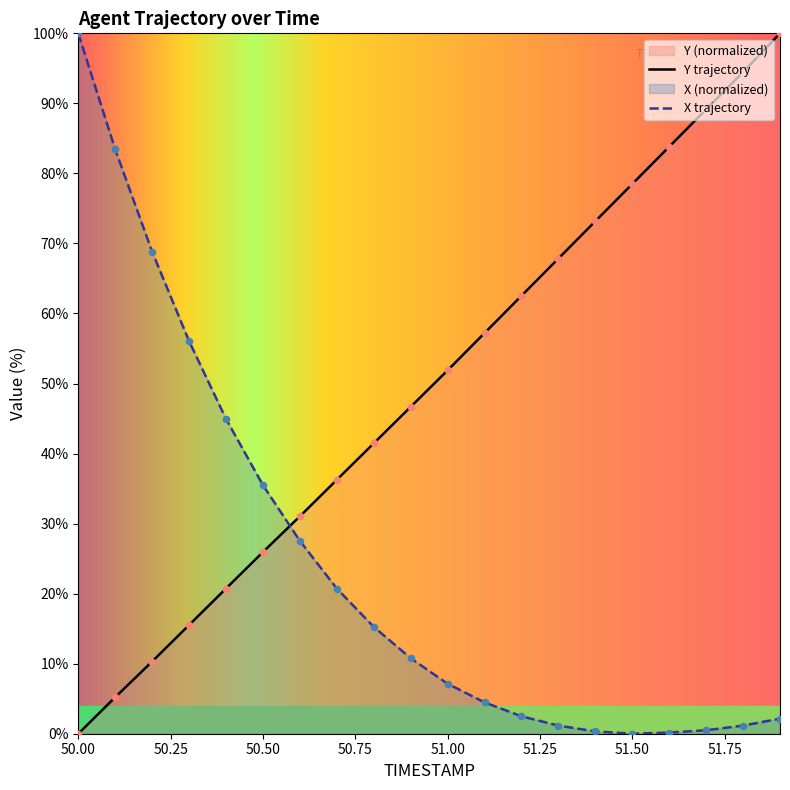

True or false: X trajectory and Y trajectory cross at least once.

True